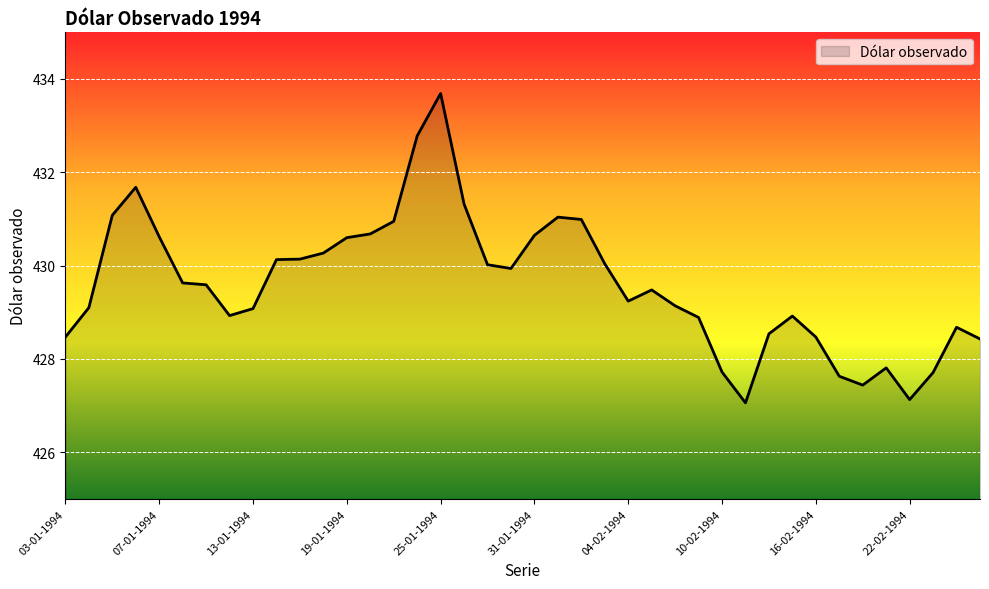

What is the difference between the maximum and minimum values?

6.6